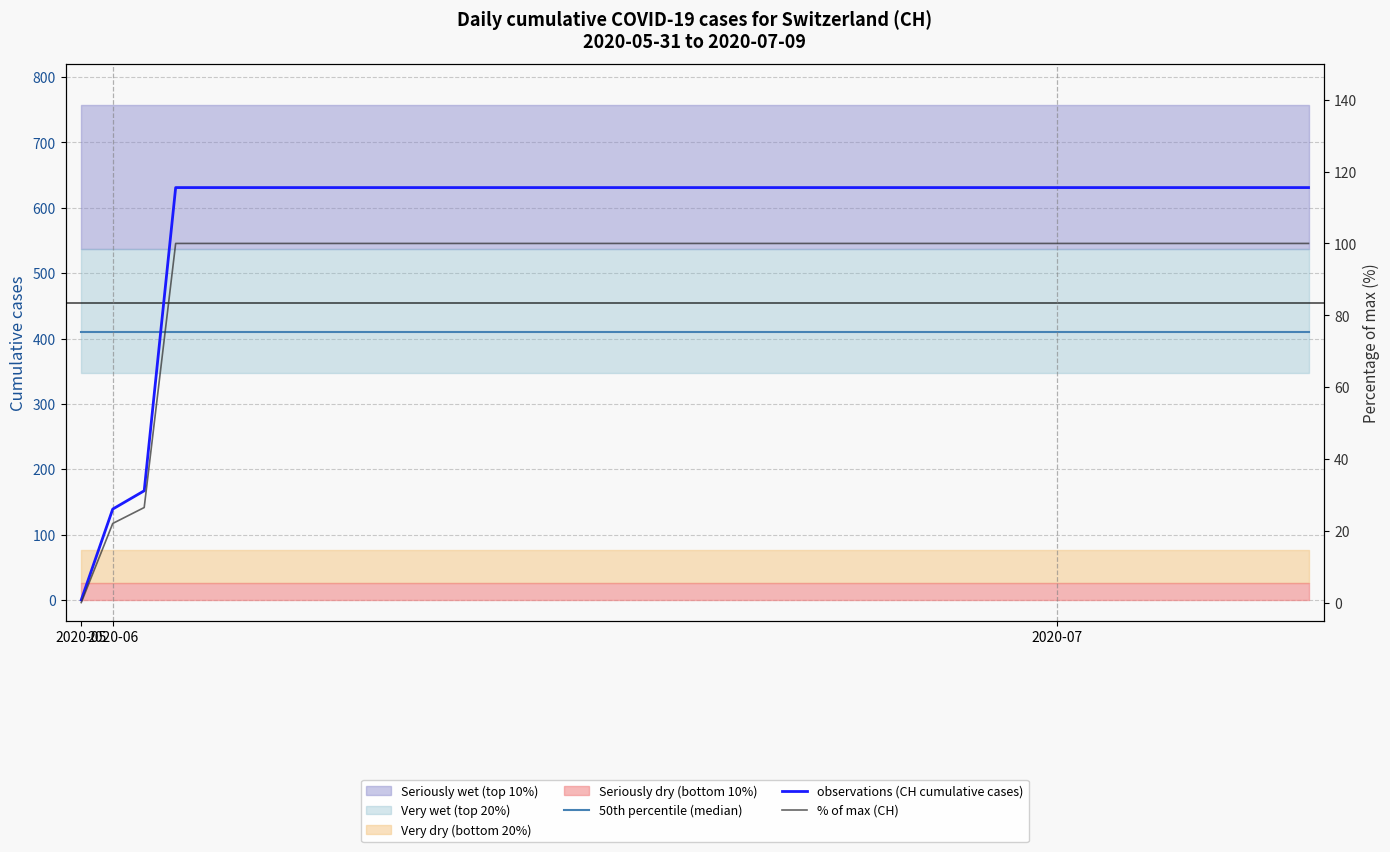

The value of % of max (CH) at 30 is 157.5. True or false?

False